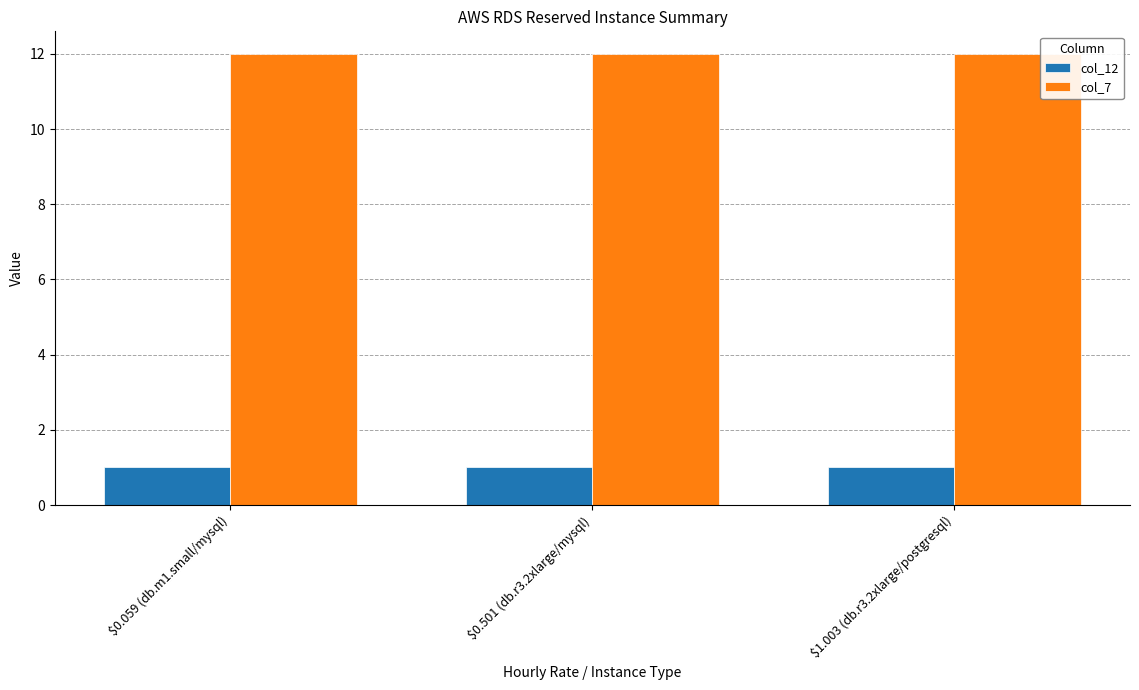

How many bars are there in total?

6